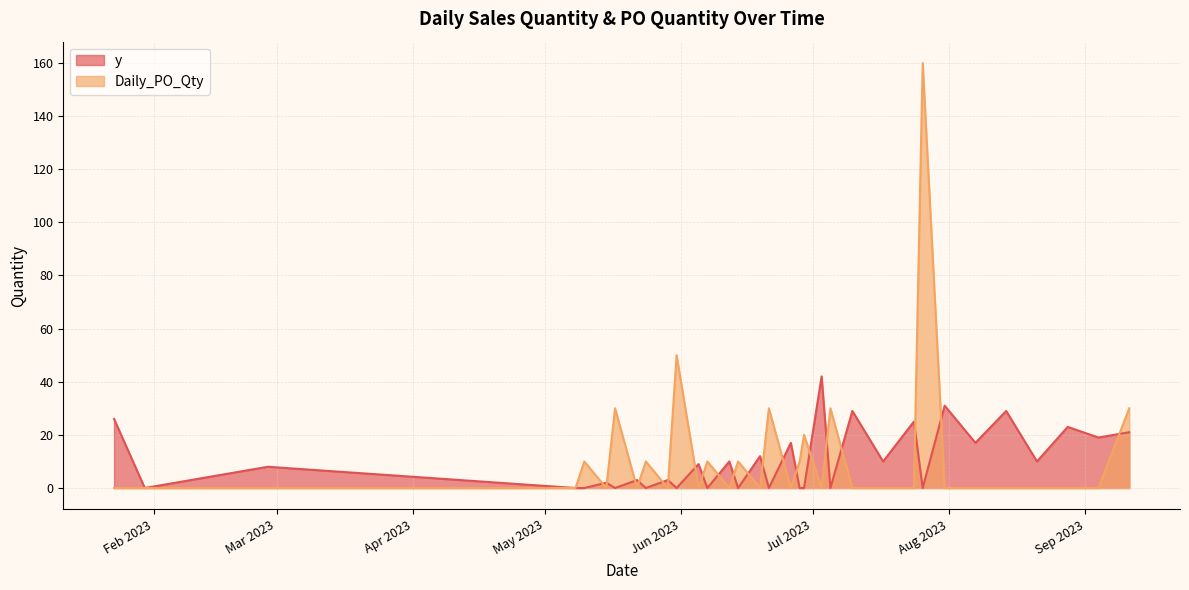

True or false: Daily_PO_Qty and y intersect in this chart.

True